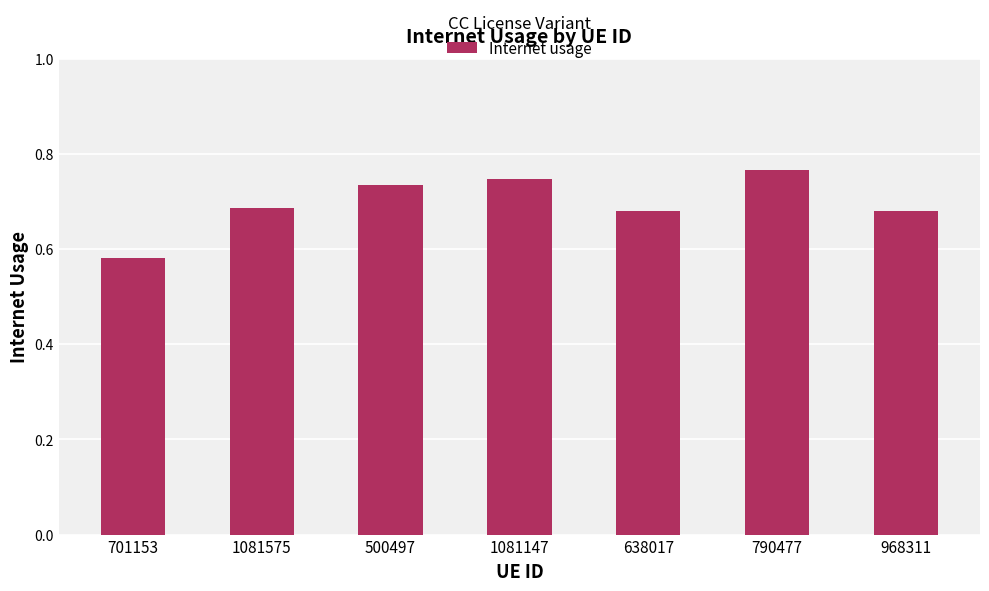

What is the sum of all values?

4.9